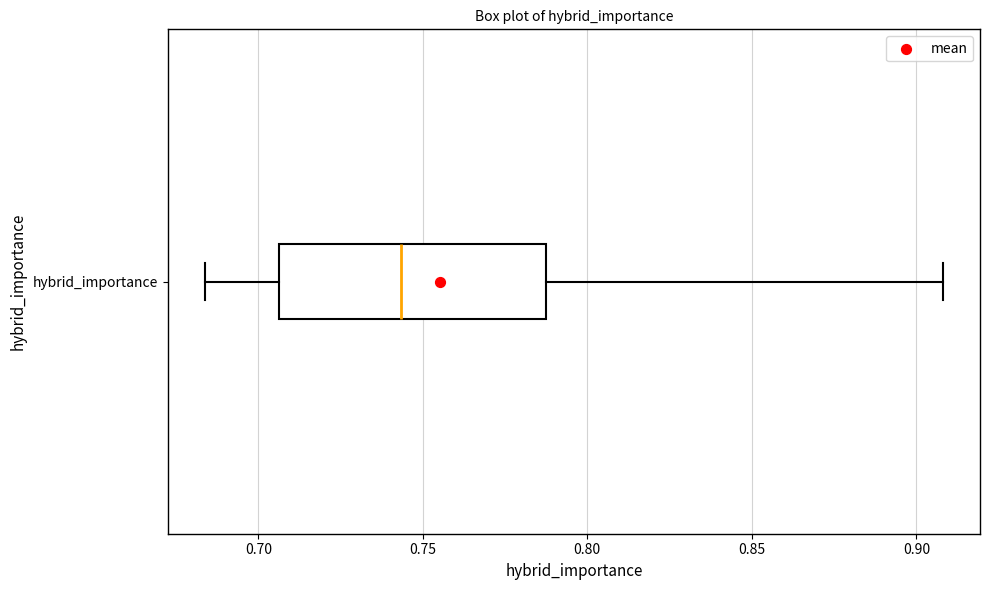

Transcribe this box plot: give where the median line is, the range the box spans, and where the two whiskers end, as read against the x-axis. The values are not printed on the chart, so give them approximately, as read against the axis.

median 0.745, box 0.705 to 0.785, whiskers 0.685 to 0.910